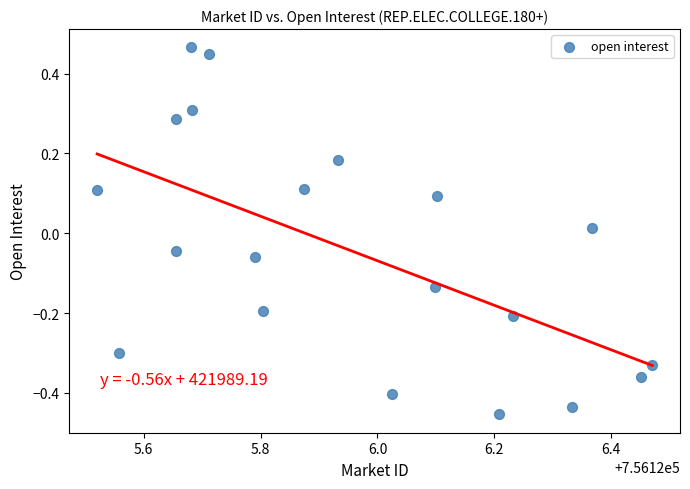

What is the range of Y values (max minus min)?

0.9